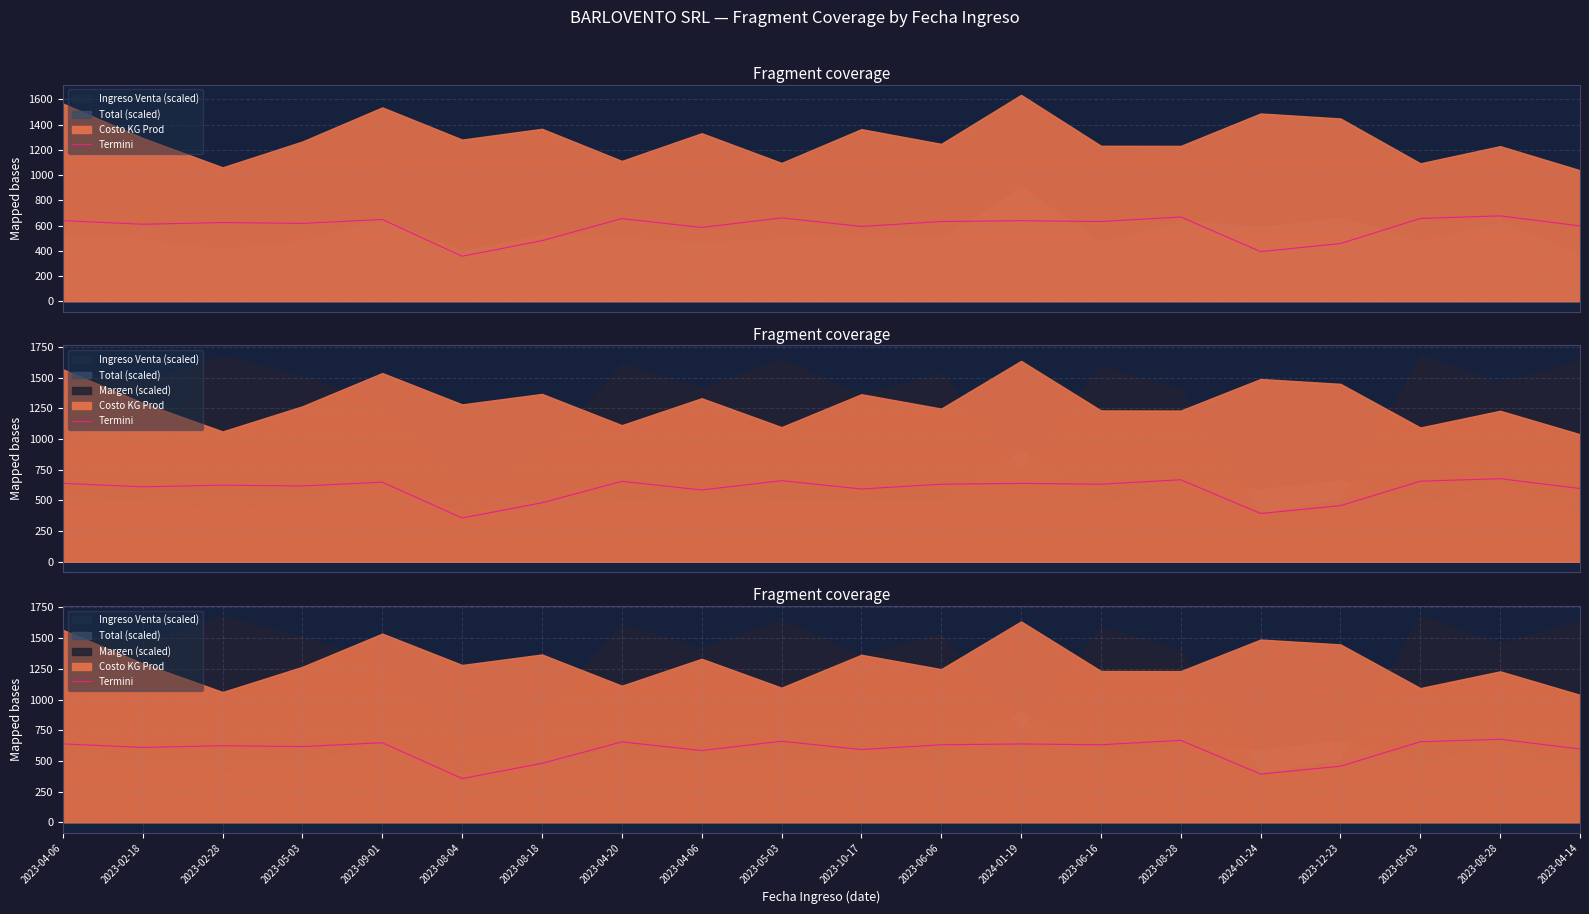

Where is the data nearest to the value 516?

2023-08-18